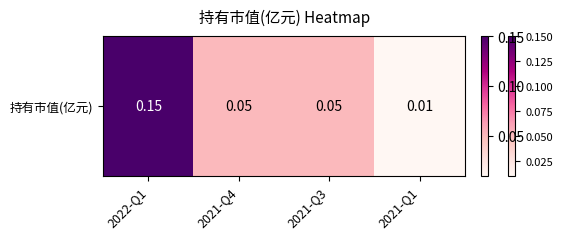

Which category has the highest value across all series?

2022-Q1